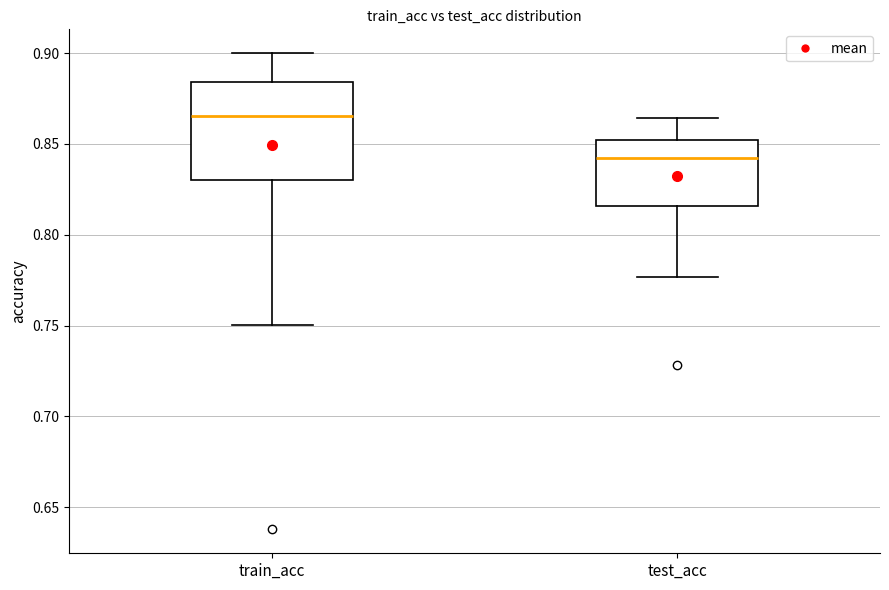

Comparing the boxes themselves (not the whiskers), which one is the tallest?

train_acc